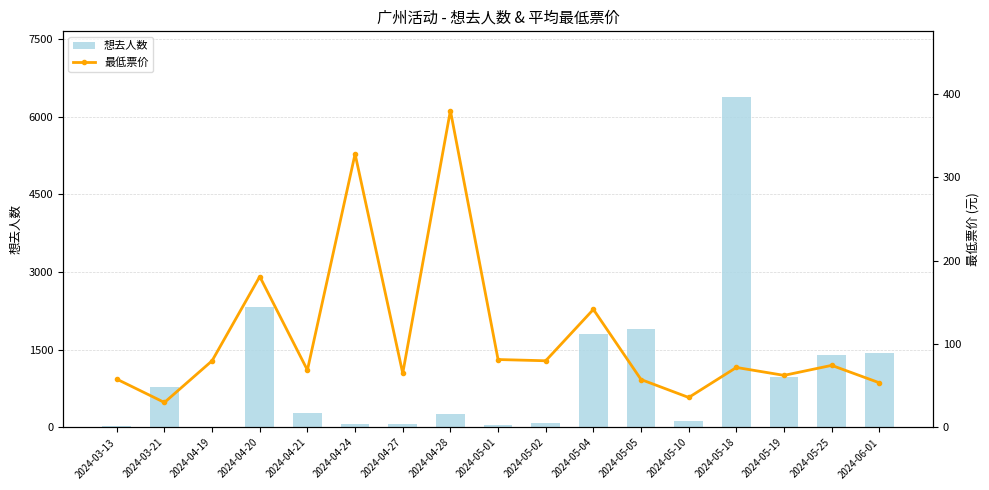

What is the highest value of the 想去人数 series?

6371